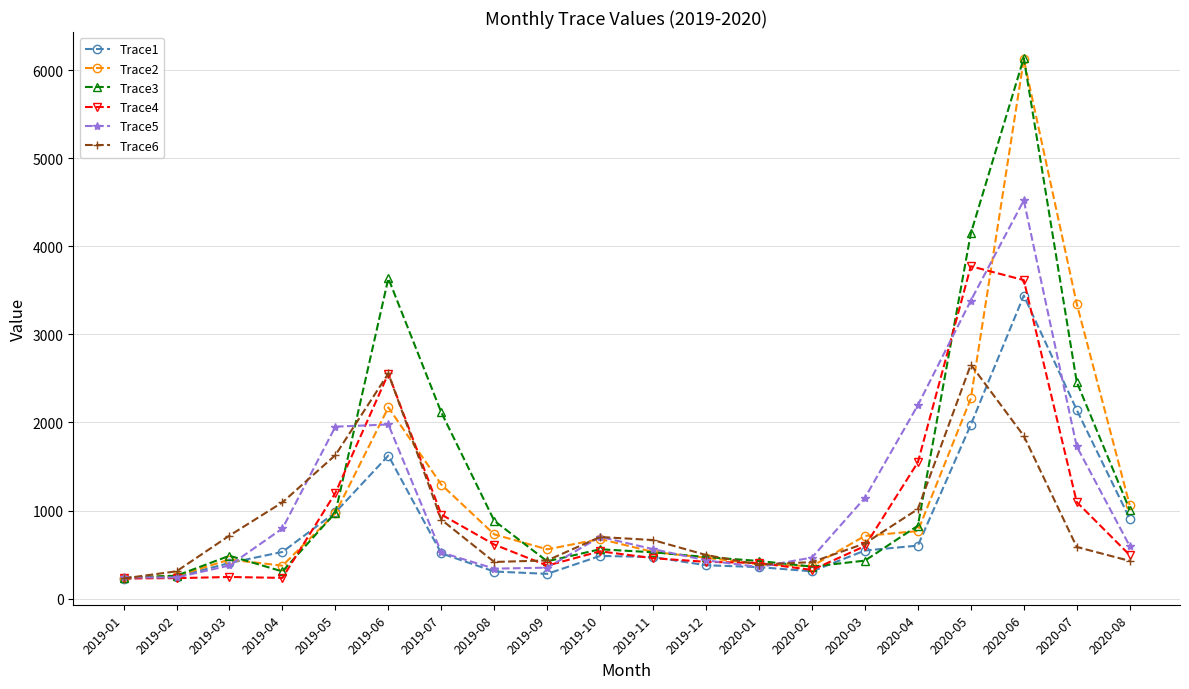

What are all the series names shown in the legend?

Trace1, Trace2, Trace3, Trace4, Trace5, Trace6